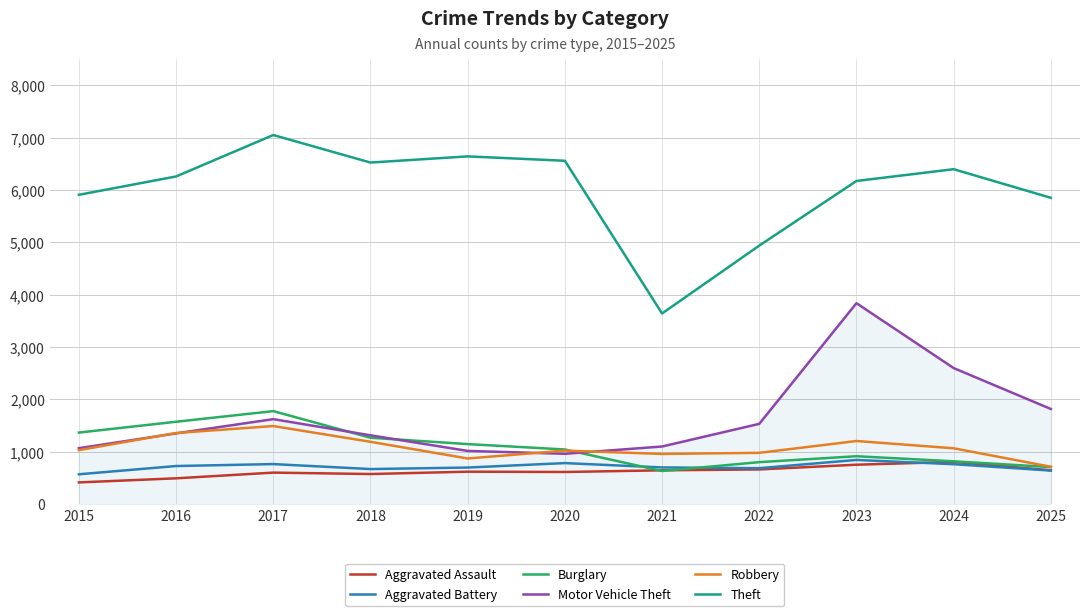

At which label is Motor Vehicle Theft closest to 2401?

2024